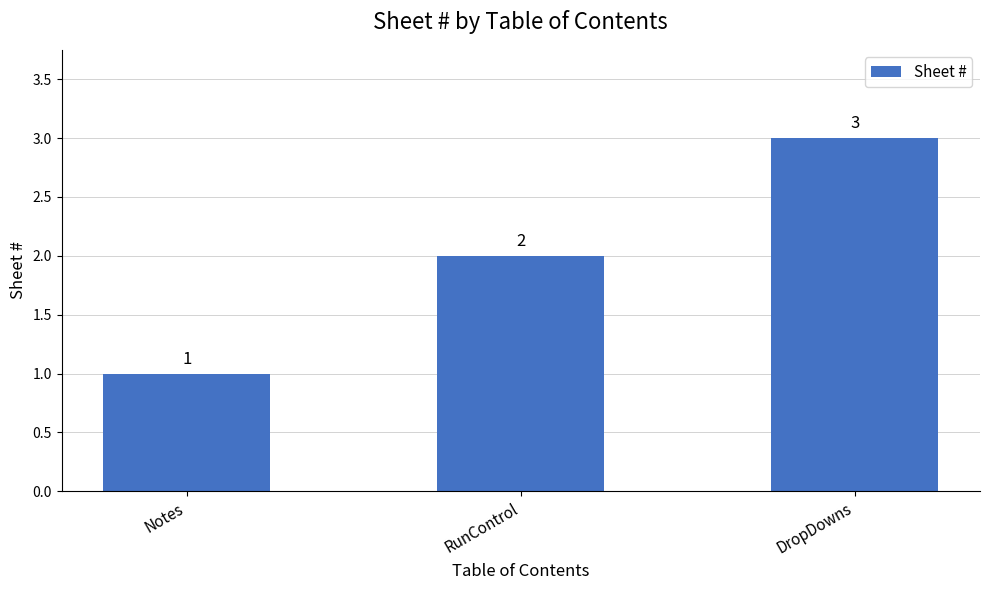

What is the change in value from Notes to RunControl?

+1